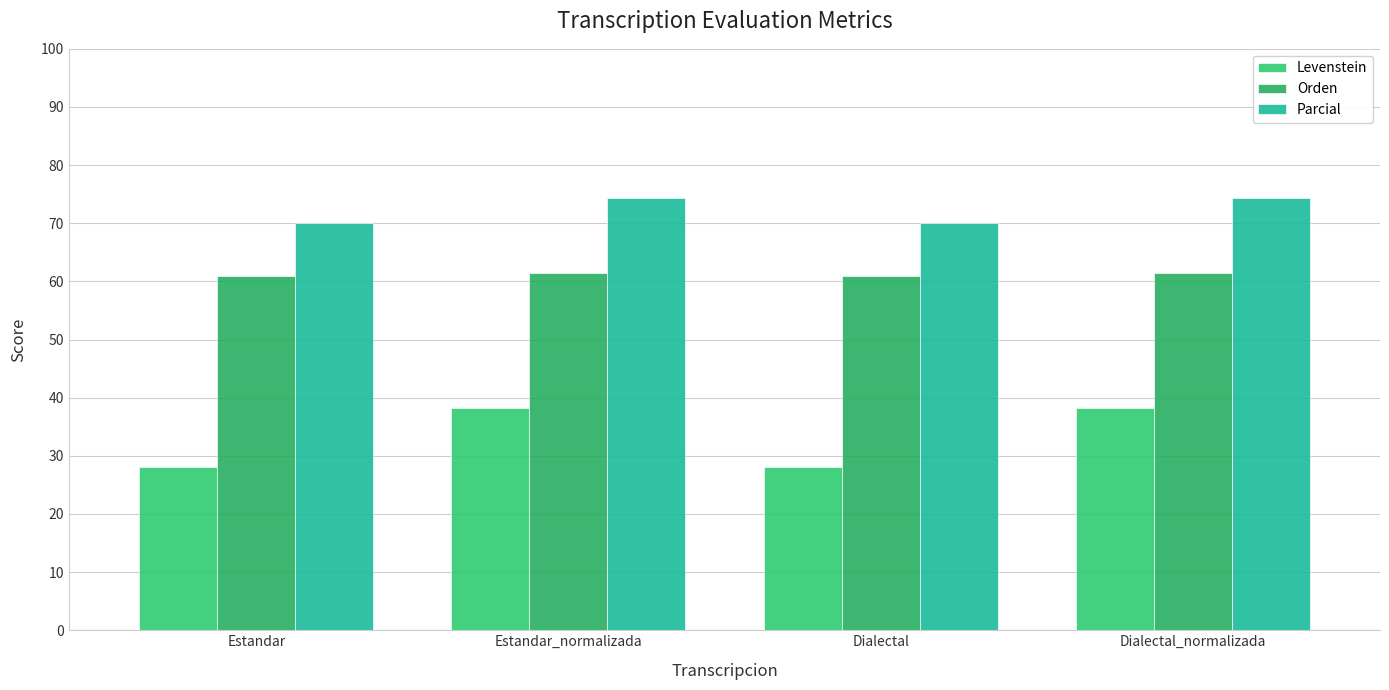

The Parcial series shows 70.0 at Dialectal. True or false?

True